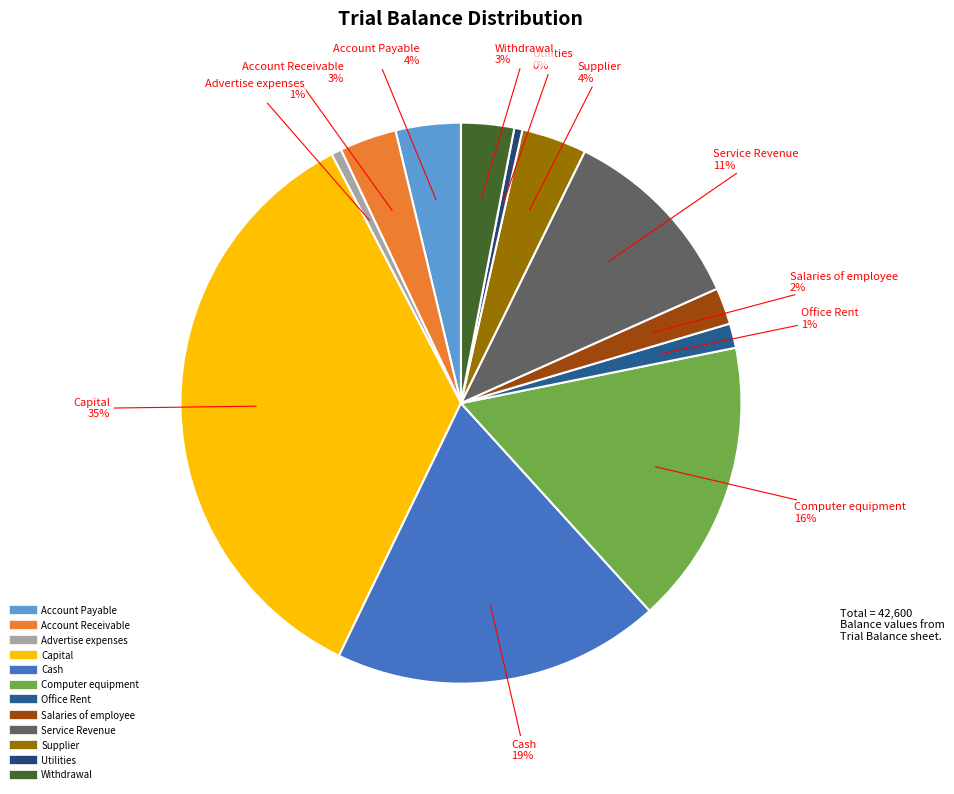

Is there any slice that represents more than half of the pie?

No